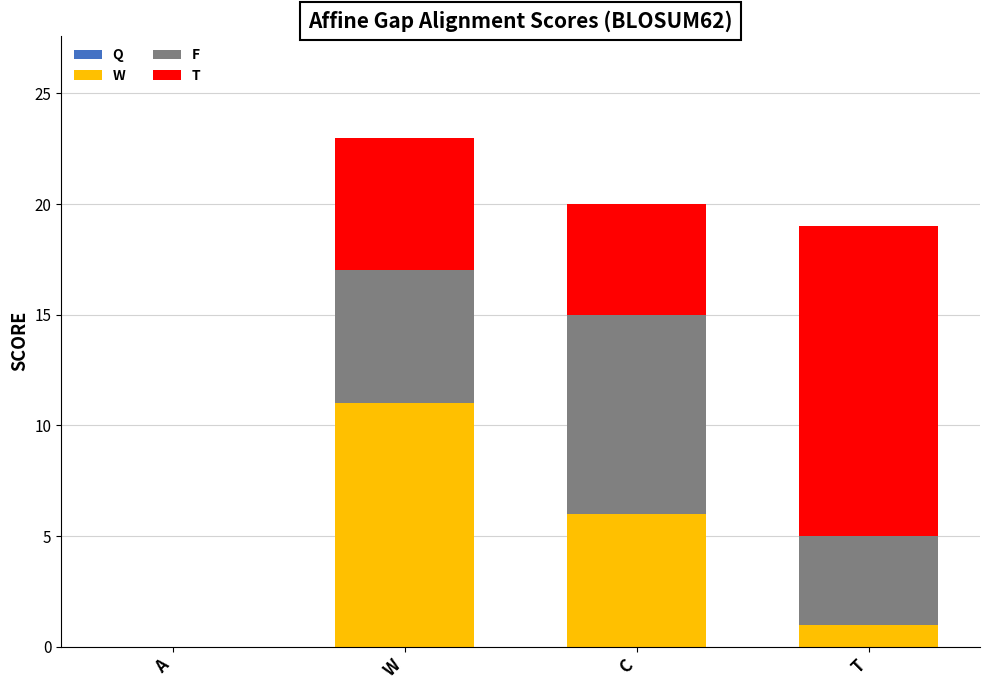

What is the total value across all series at W?

23